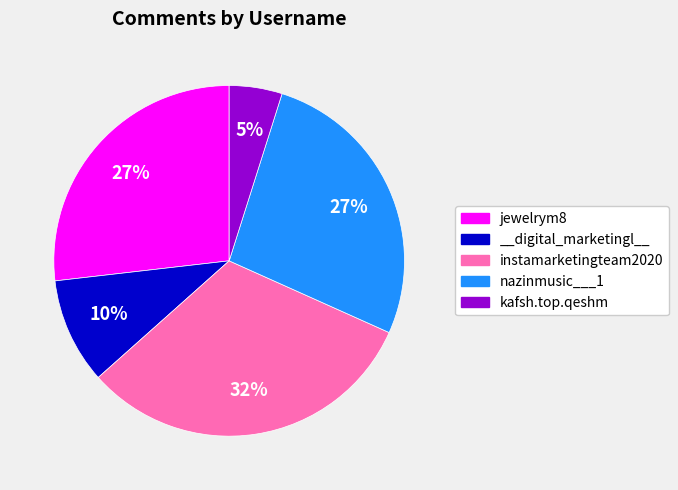

Is the sum of instamarketingteam2020 and nazinmusic___1 greater than half?

Yes